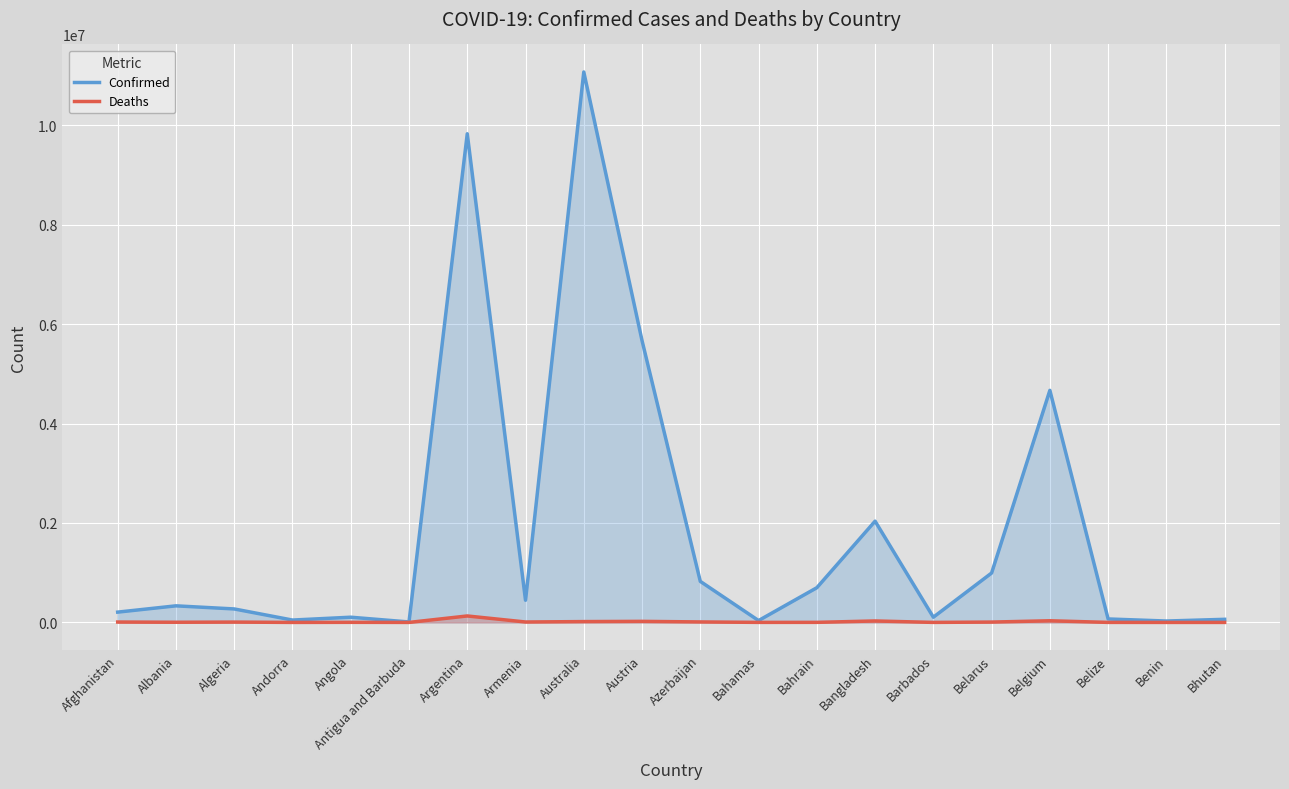

At Argentina, list the series in order from smallest to largest.

Deaths, Confirmed